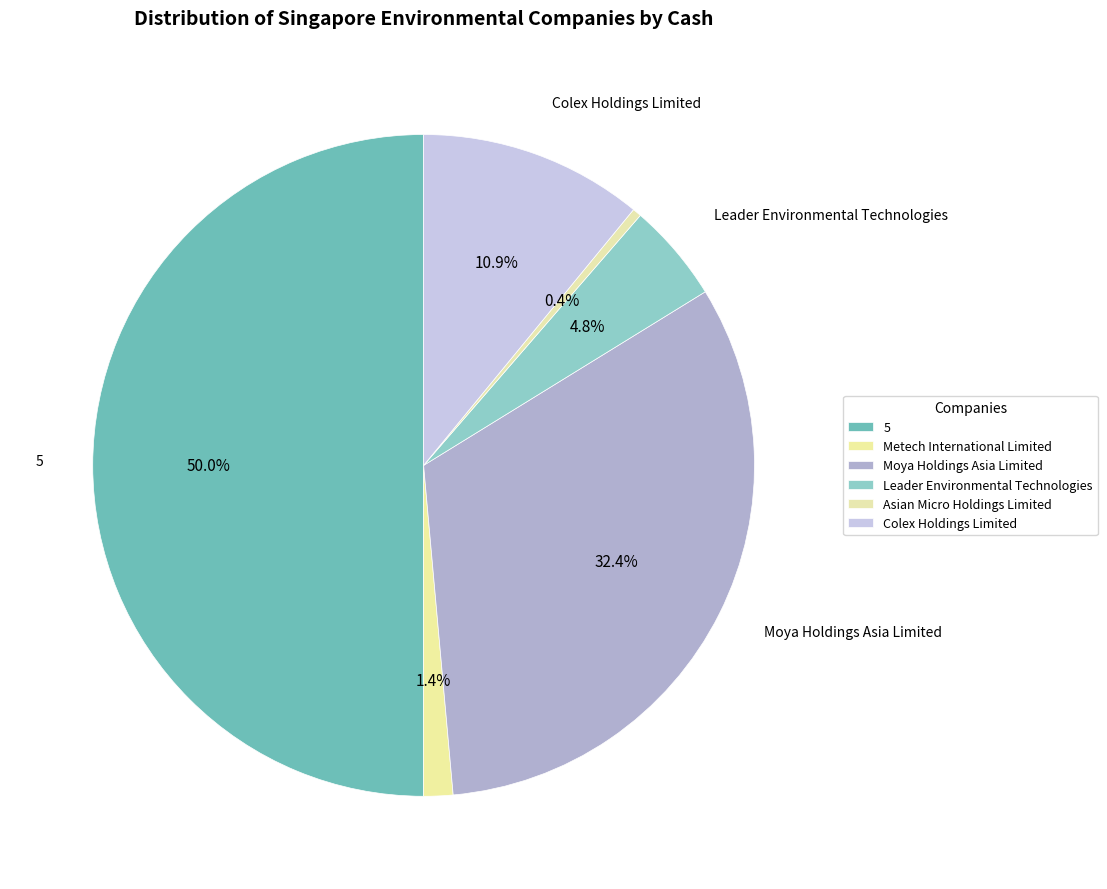

True or false: Leader Environmental Technologies accounts for 1% of the total.

False